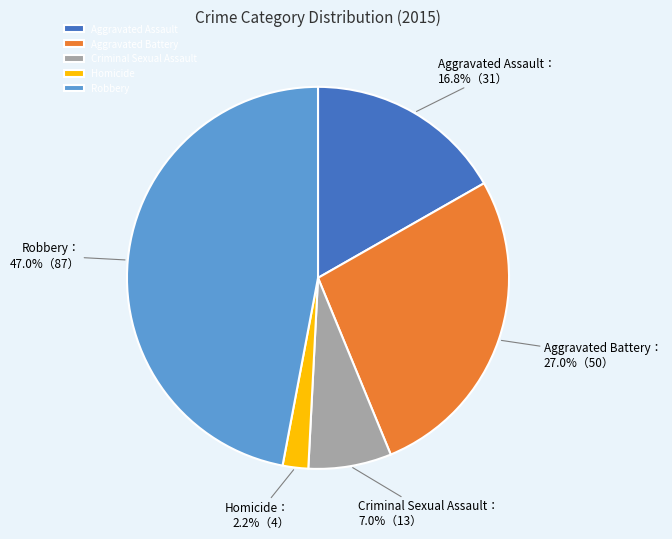

Do Homicide and Aggravated Assault together represent more than half of the pie?

No